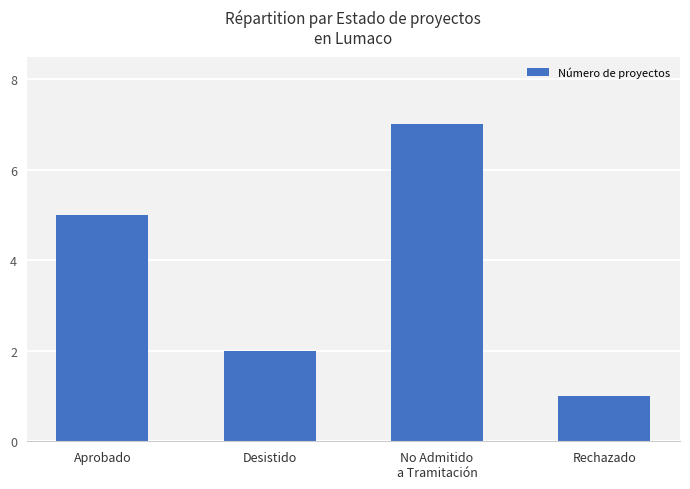

What is the minimum value shown in the chart?

1